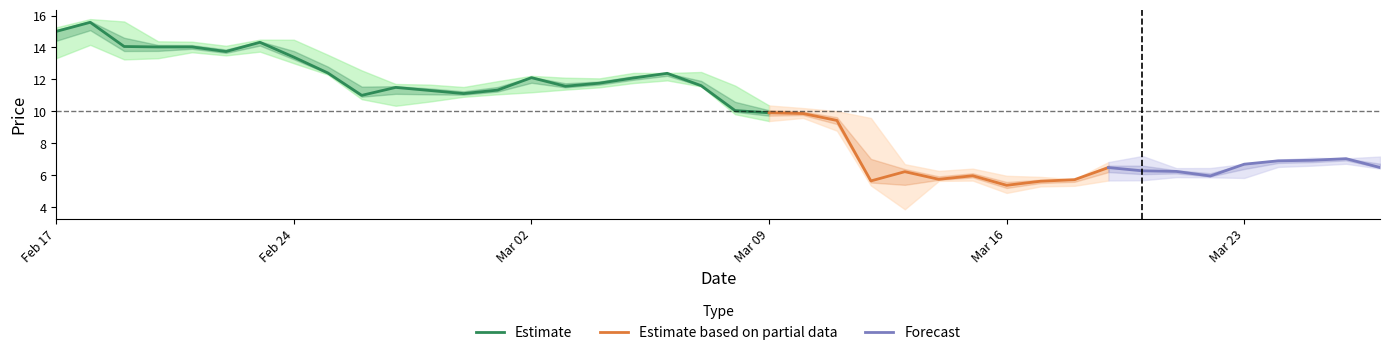

Is it true that Estimate equals 19.4 at Feb 24?

False